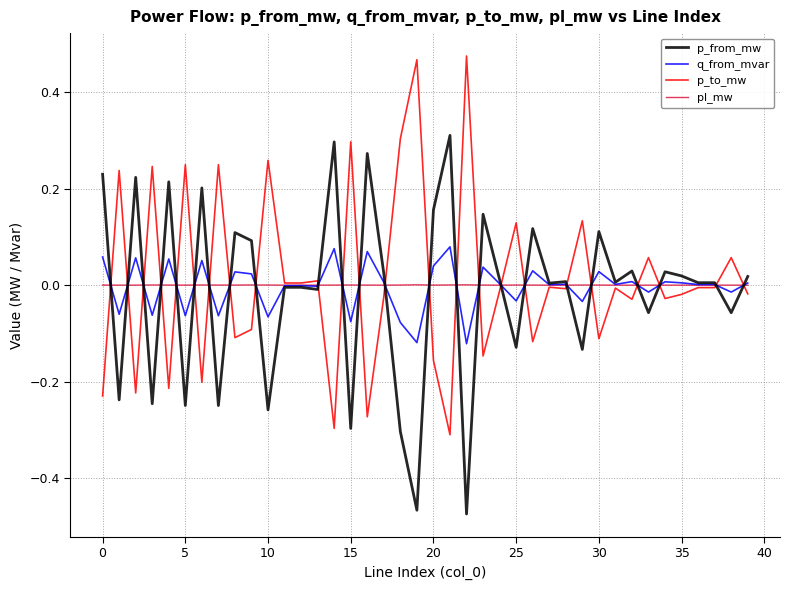

What are all the series names shown in the legend?

p_from_mw, q_from_mvar, p_to_mw, pl_mw